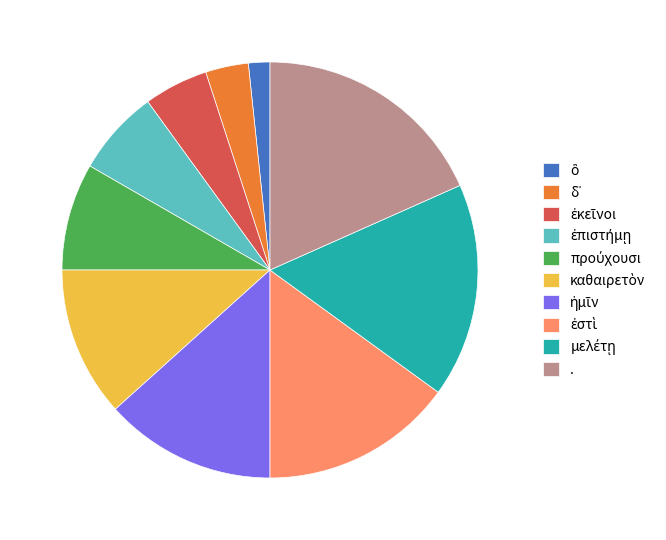

True or false: . accounts for 18% of the total.

True